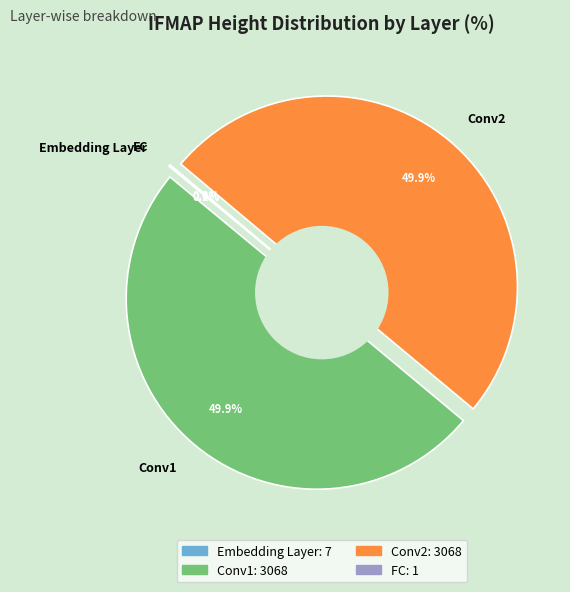

Does any single category account for the majority?

No